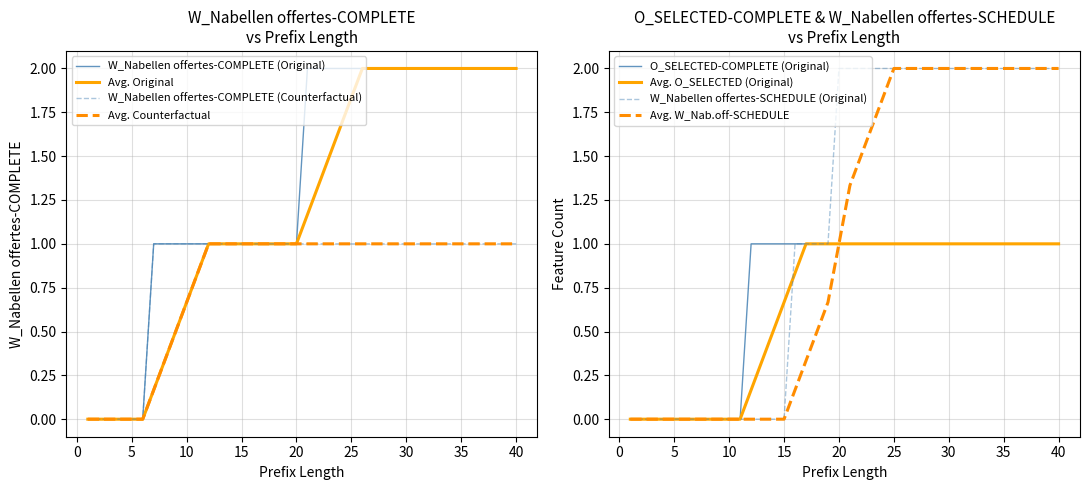

What is the highest value of the Avg. Counterfactual series?

1.0